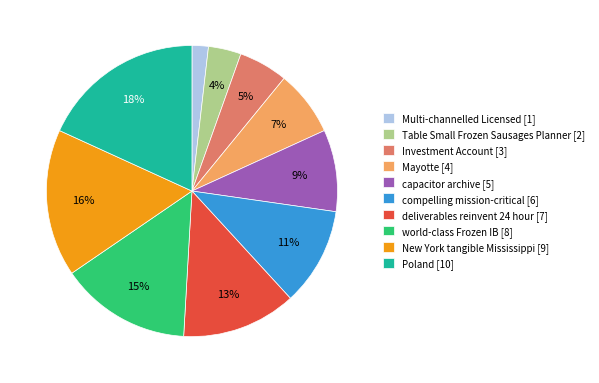

Do Table Small Frozen Sausages Planner and deliverables reinvent 24 hour together represent more than half of the pie?

No